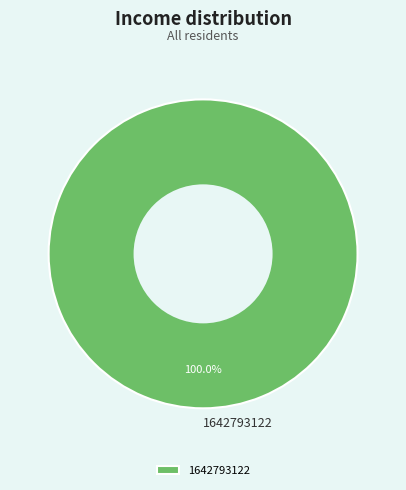

Is there any slice that represents more than half of the pie?

Yes